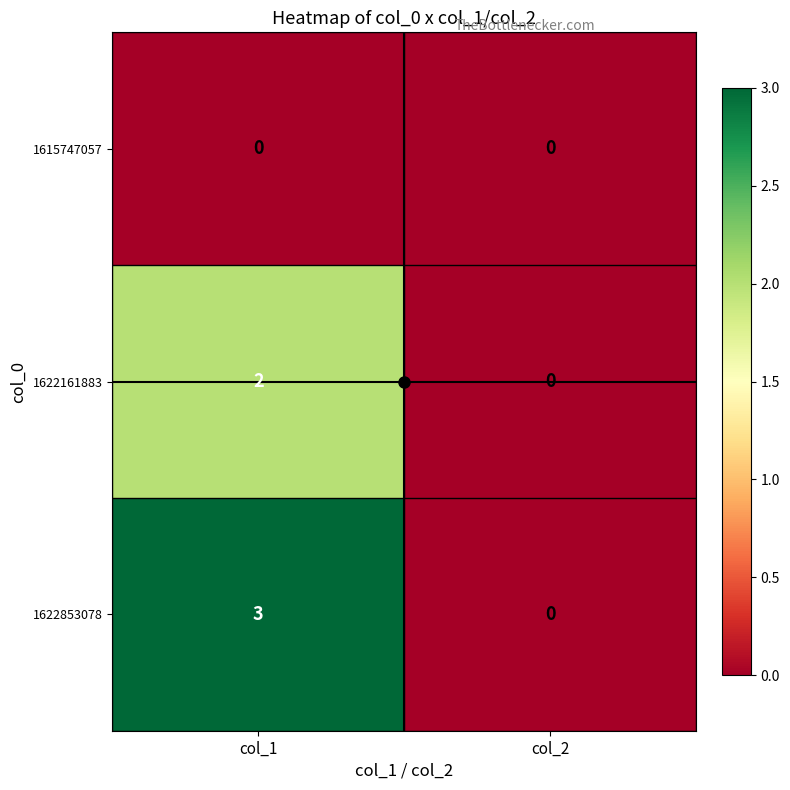

Is it true that 1615747057 equals 0 at col_1?

True